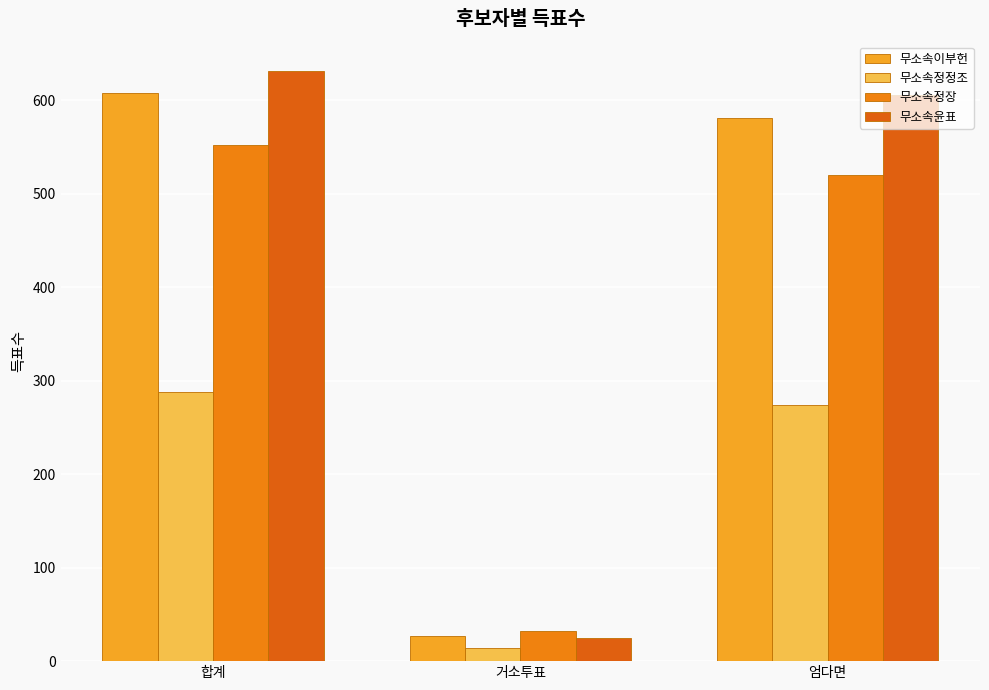

At 합계, list the series in order from smallest to largest.

무소속정정조, 무소속정장, 무소속이부헌, 무소속윤표